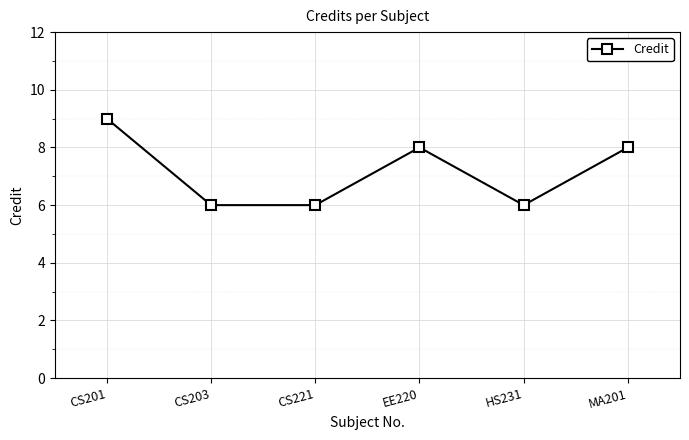

What is the change in value from CS201 to EE220?

-1